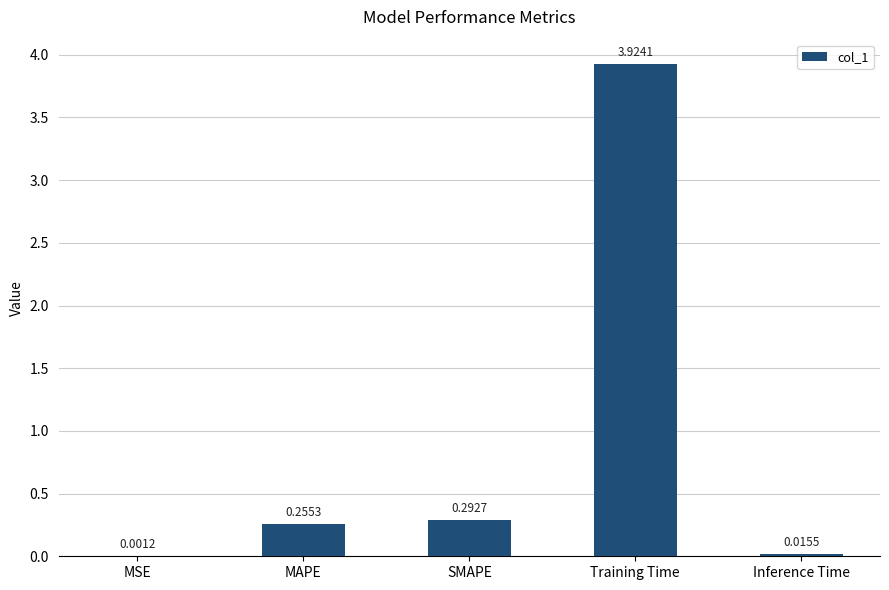

What is the sum of all values?

4.5